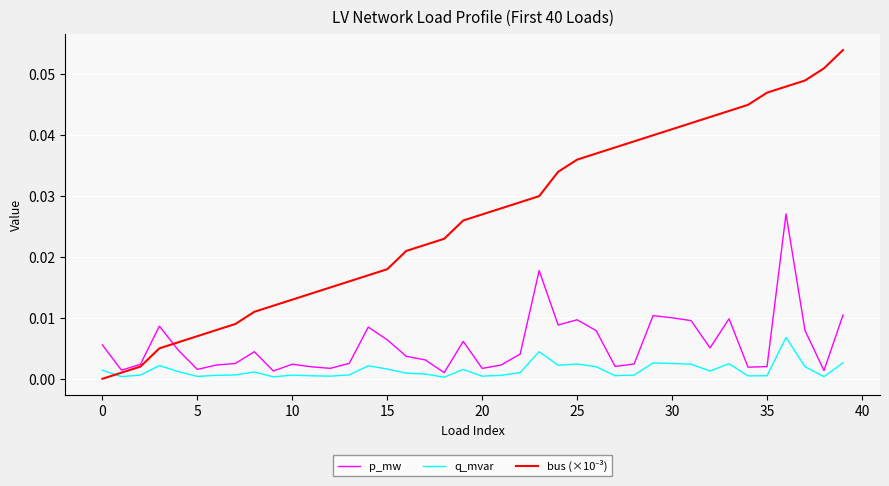

What is the maximum value for bus (×10⁻³)?

0.1